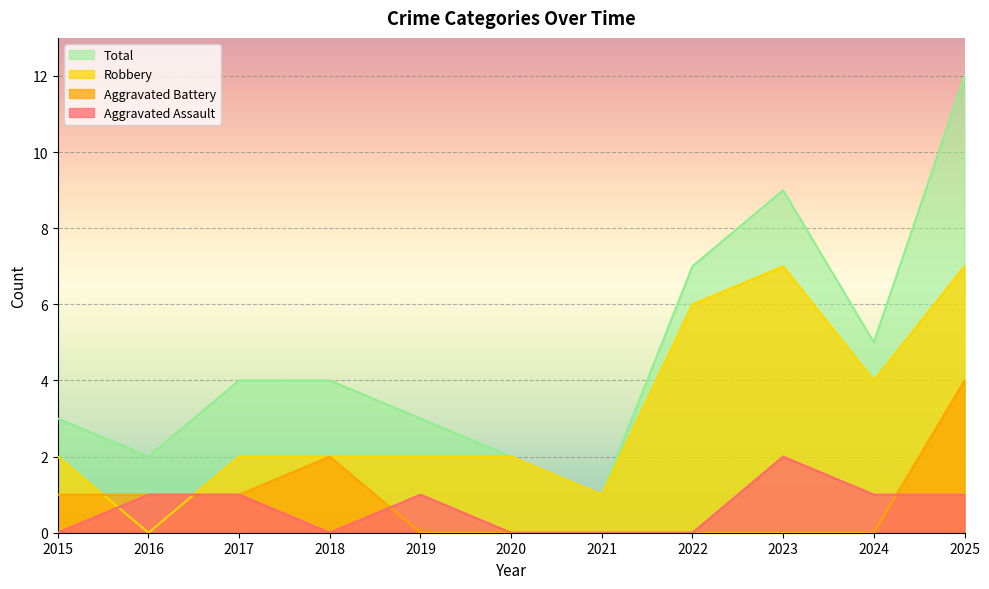

How many distinct data groups are displayed?

4